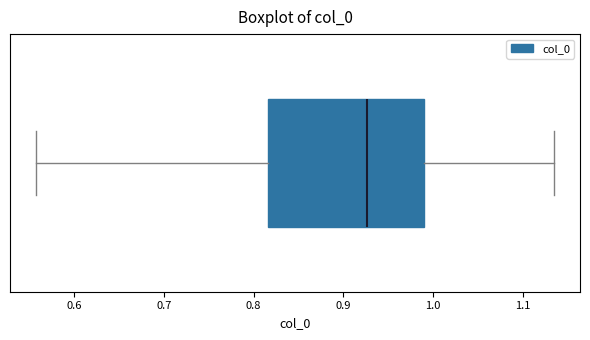

Read this box plot against the x-axis: the position of the median line, the range covered by the box, and the ends of both whiskers. The values are not printed on the chart, so give them approximately, as read against the axis.

median 0.93, box 0.82 to 0.99, whiskers 0.56 to 1.14